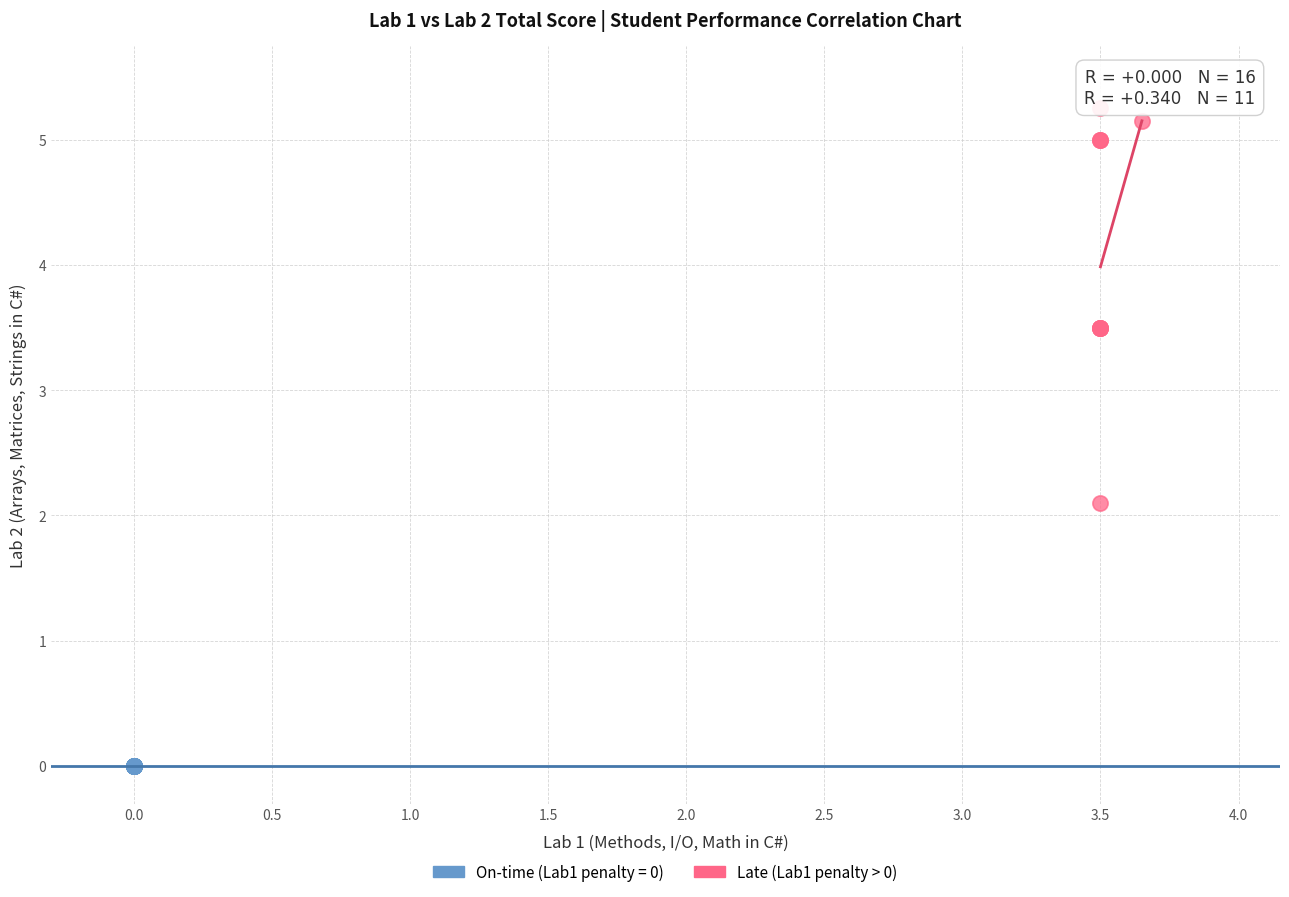

Which series contains the lowest Y value?

On-time (Lab1 penalty = 0)